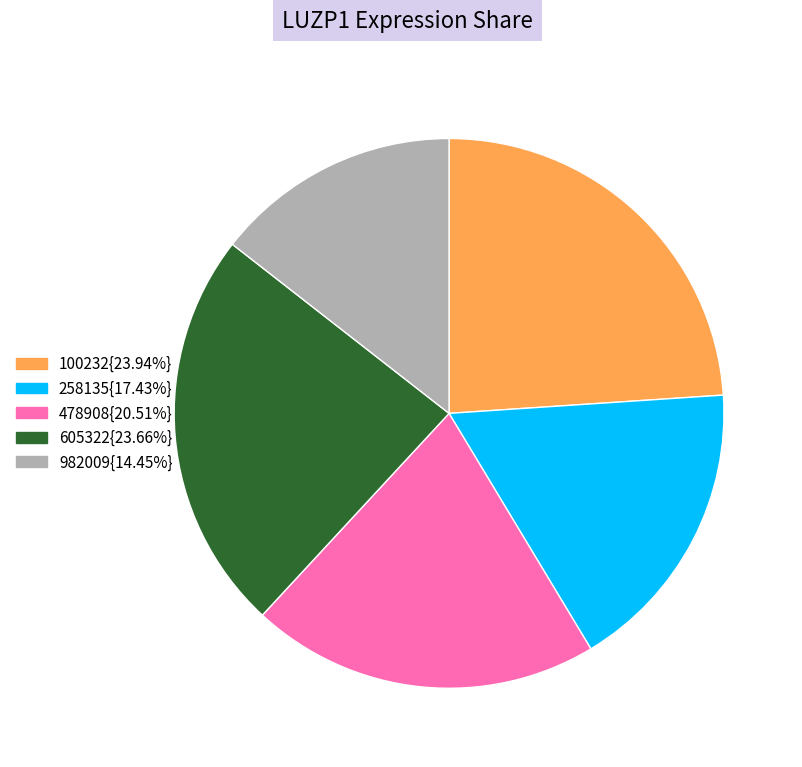

Is there any slice that represents more than half of the pie?

No